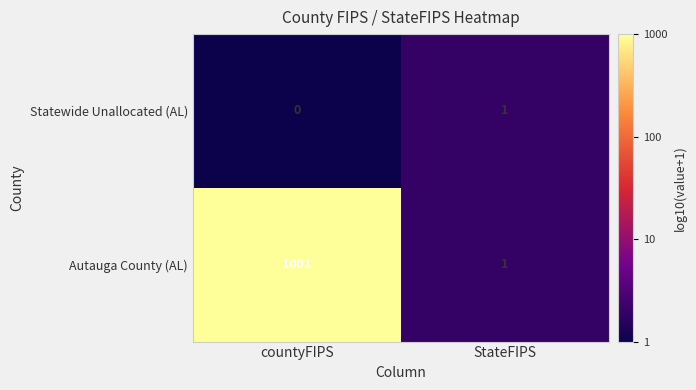

What is the total value across all series at StateFIPS?

2